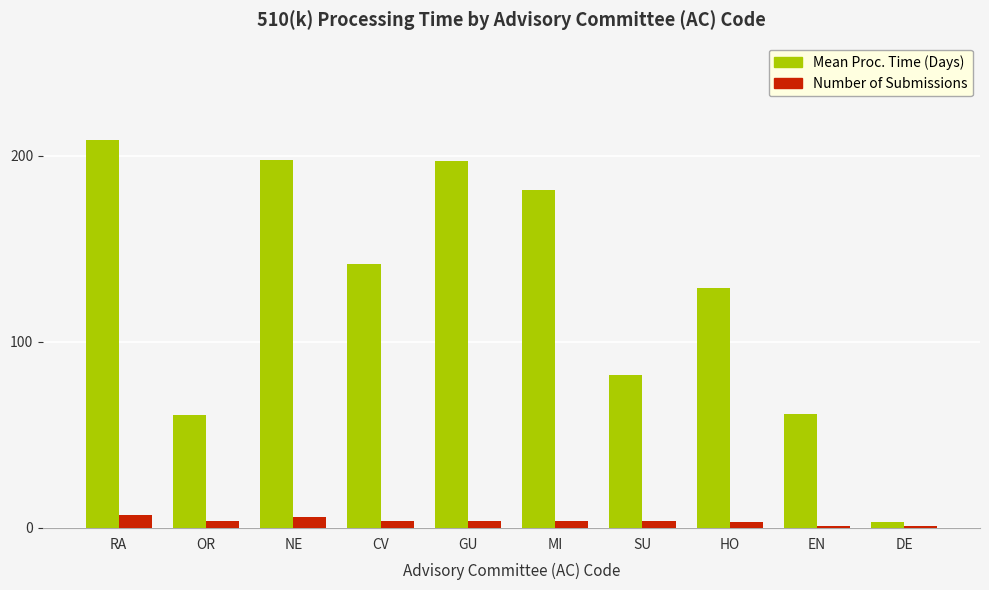

What is the sum of all Mean Proc. Time (Days) values?

1262.5